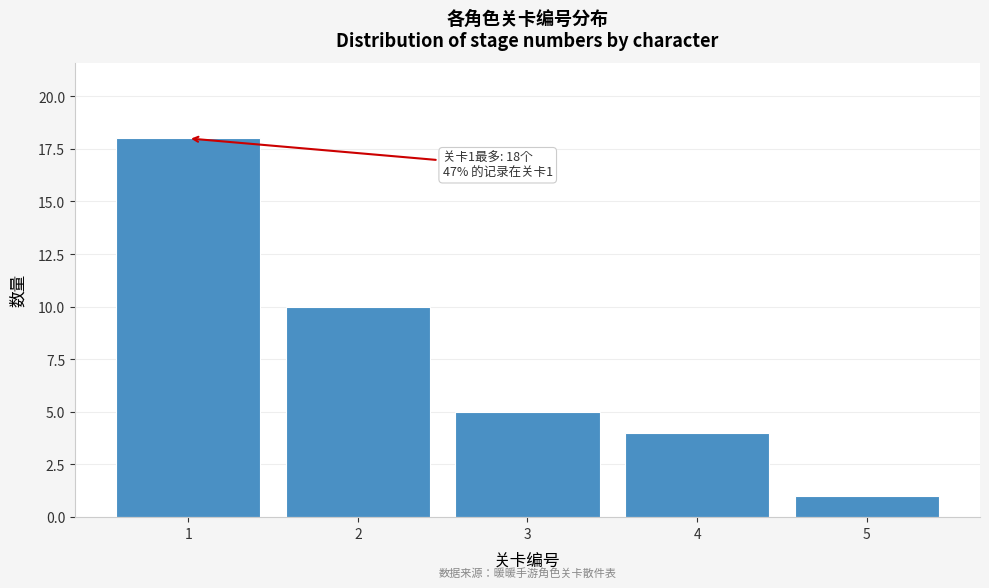

Which range on the x-axis has the tallest bar?

0.5 to 1.5